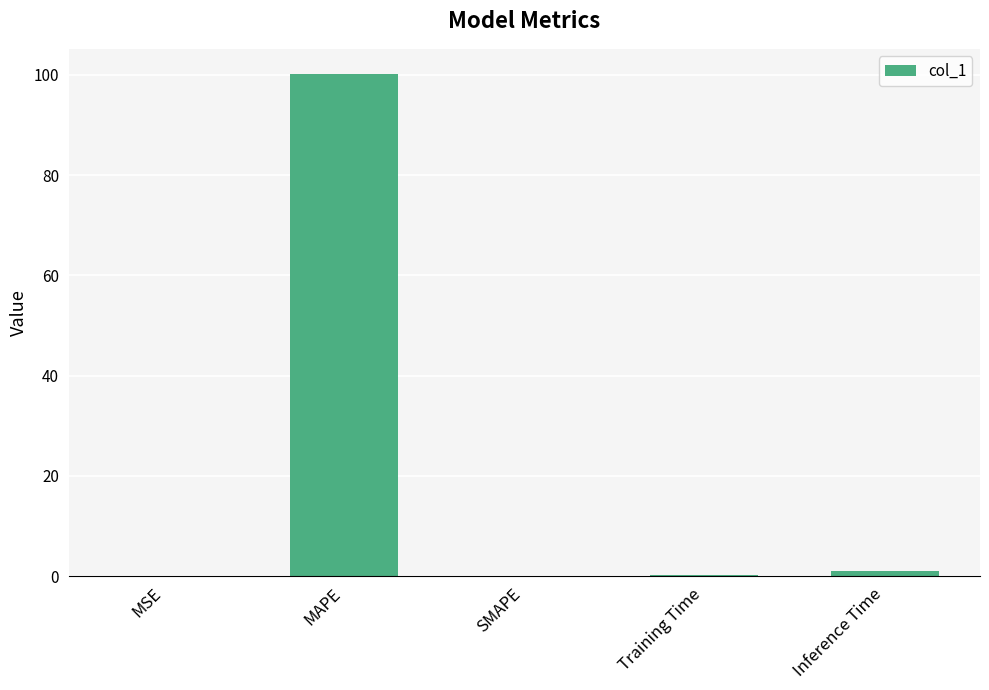

Is it true that the value at Training Time is 0.2?

True